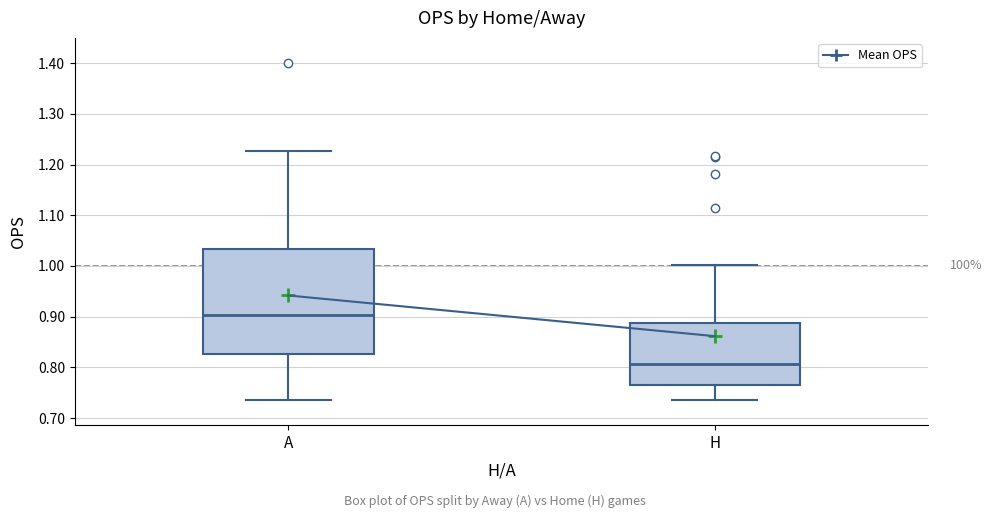

Where is the lower edge of the box for A on the y-axis? The values are not printed on the chart, so give them approximately, as read against the axis.

0.83